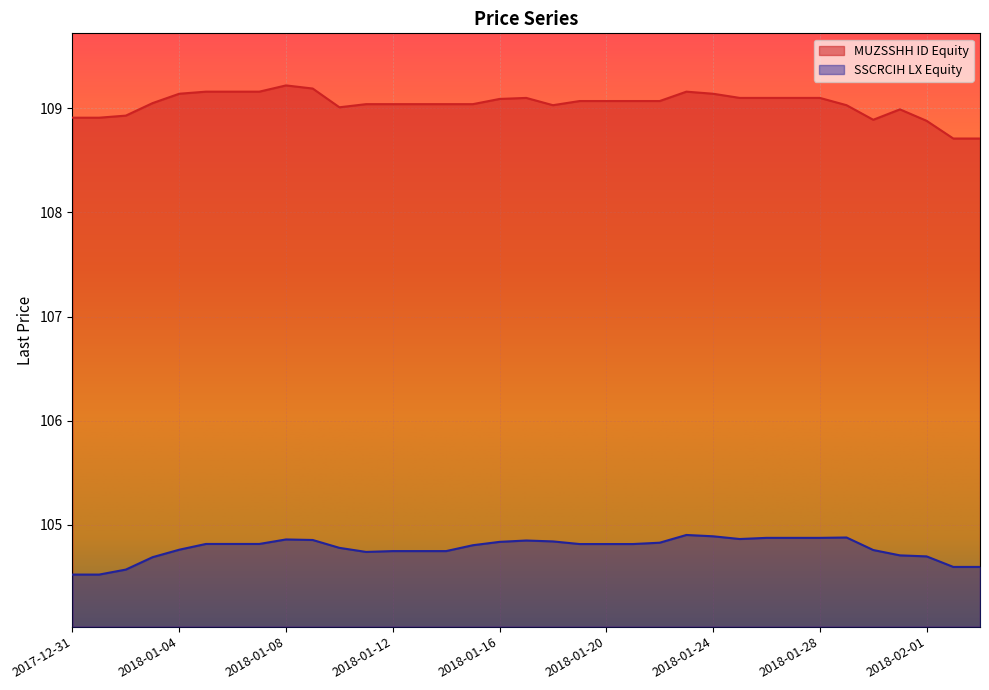

Where is the first local minimum for SSCRCIH LX Equity?

2018-01-11